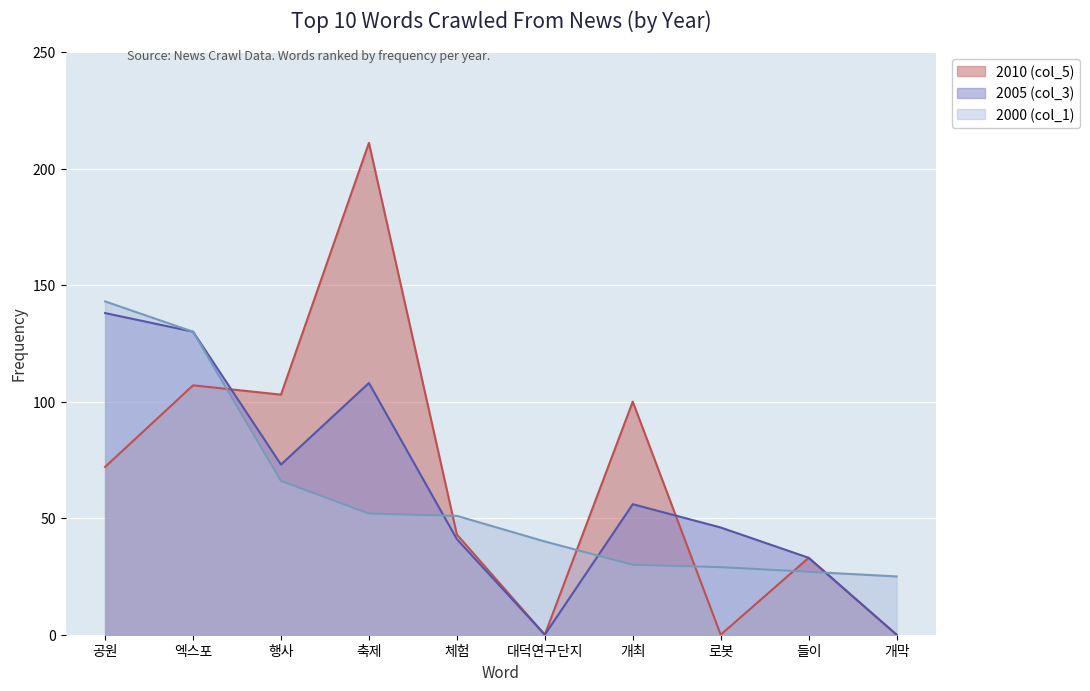

The value of 2000 (col_1) at 개최 is 48. True or false?

False